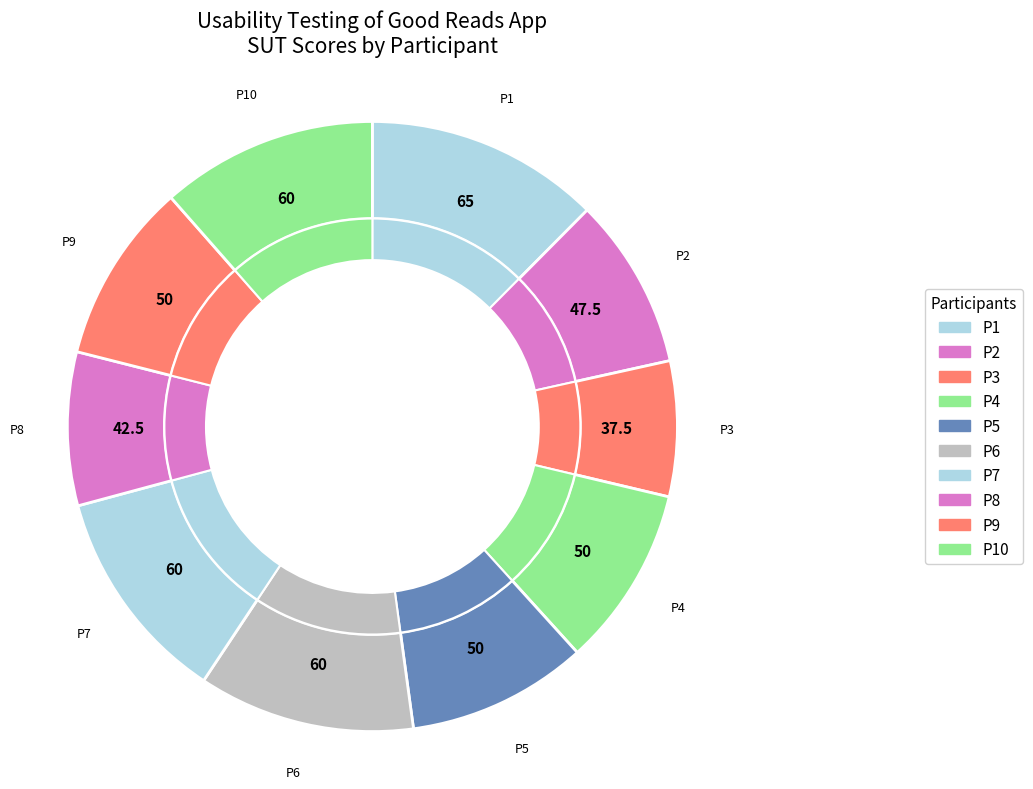

How many slices are in this pie chart?

10